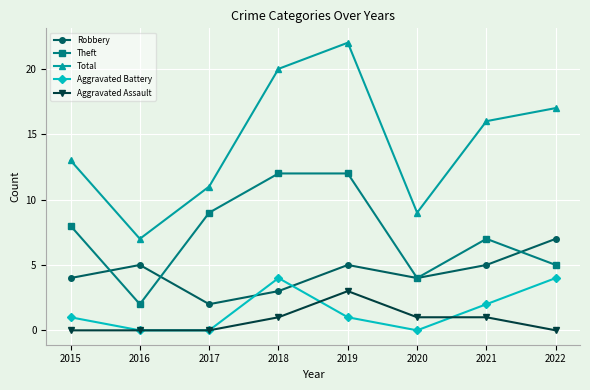

What is the sum of all Total values?

115